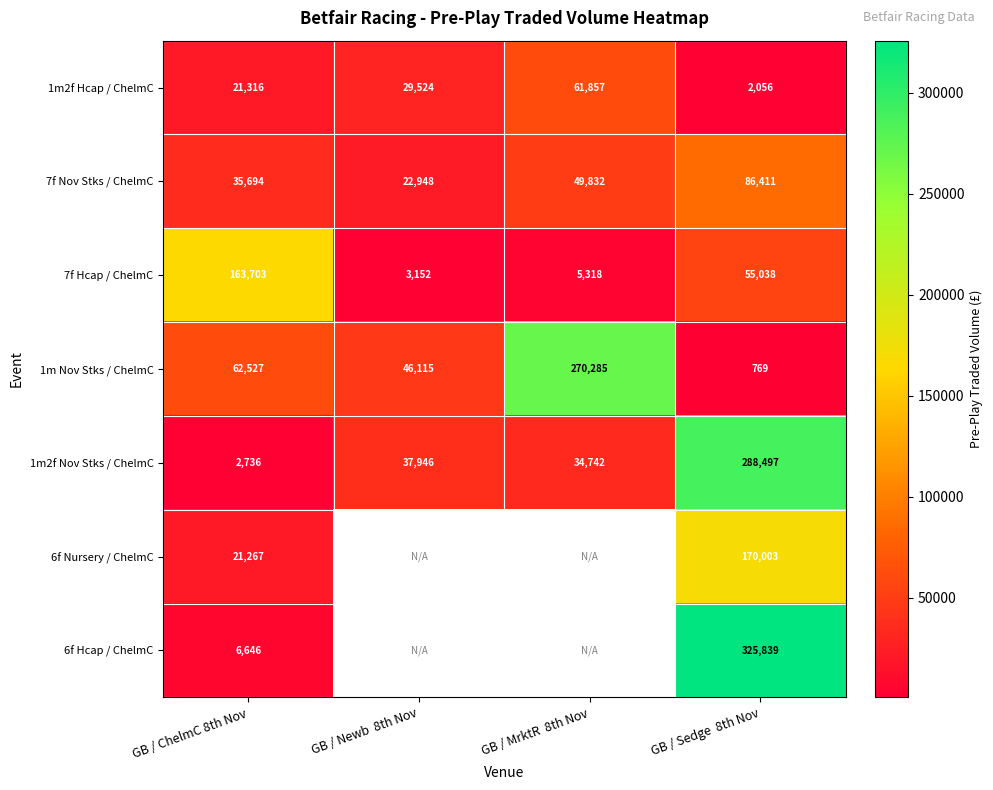

The value of 6f Nursery / ChelmC at GB / ChelmC 8th Nov is 21267.0. True or false?

True